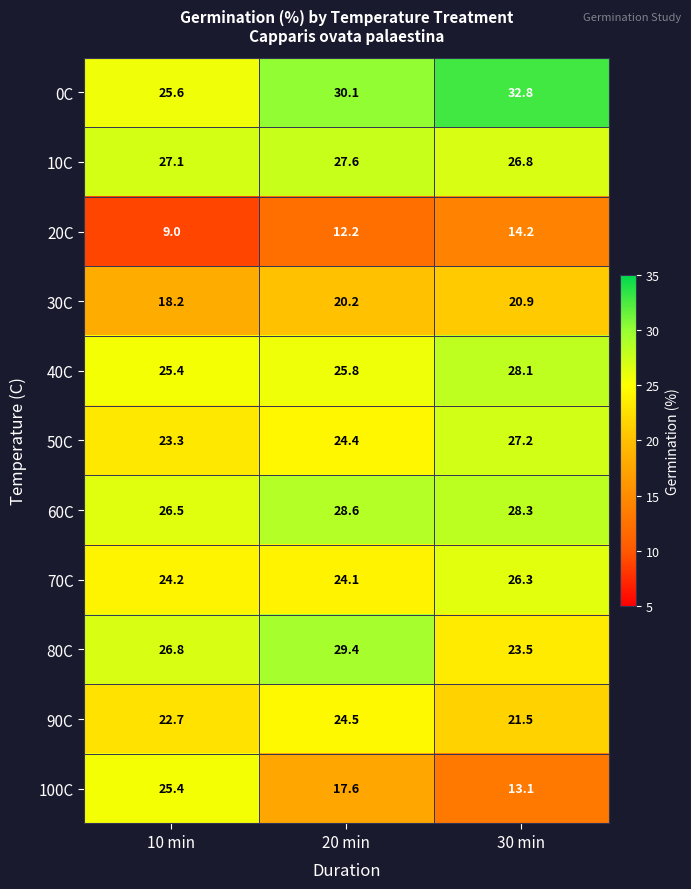

At which category is the sum across all series the highest?

20 min